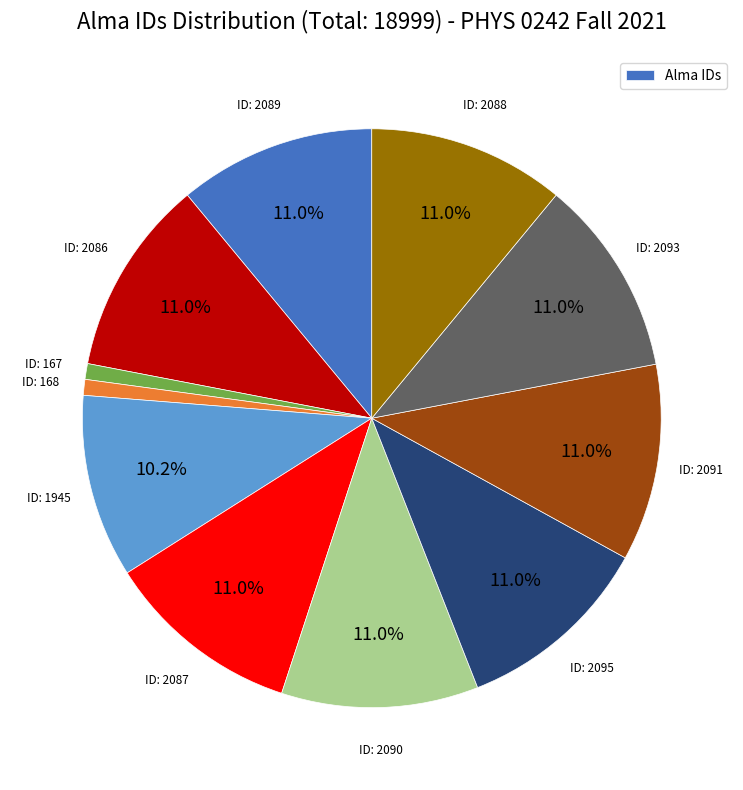

How many segments does this pie chart have?

11